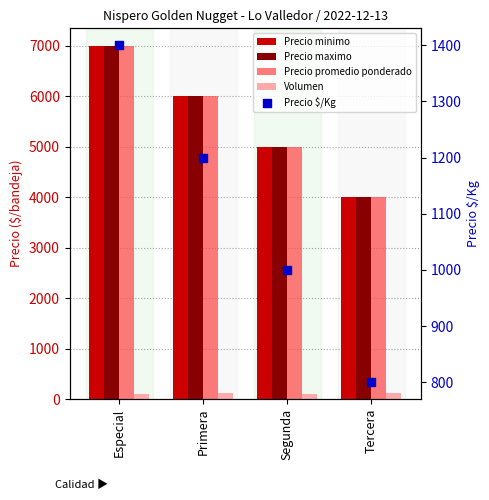

Is the value of Precio promedio ponderado at Segunda greater than the value of Precio maximo at Segunda?

No